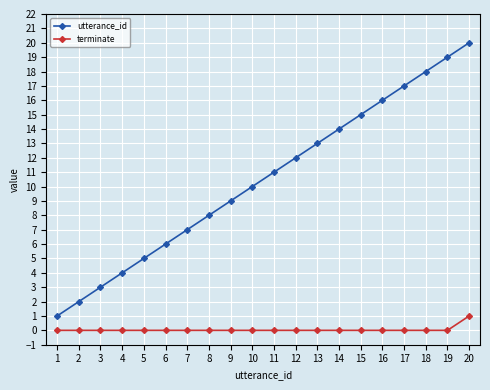

Reading left to right, what are all the values shown in this chart?

utterance_id: 1=1	2=2	3=3	4=4	5=5	6=6	7=7	8=8	9=9	10=10	11=11	12=12	13=13	14=14	15=15	16=16	17=17	18=18	19=19	20=20
terminate: 1=0	2=0	3=0	4=0	5=0	6=0	7=0	8=0	9=0	10=0	11=0	12=0	13=0	14=0	15=0	16=0	17=0	18=0	19=0	20=1